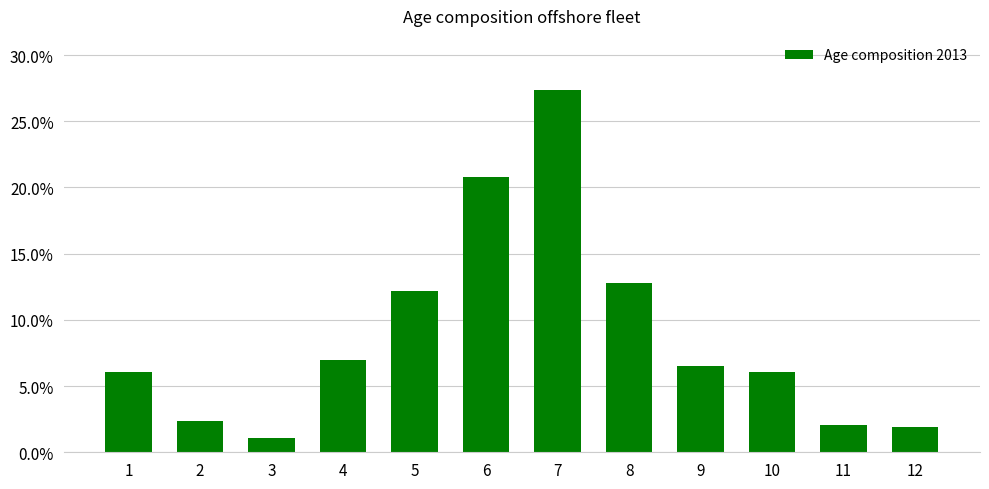

True or false: the data shows 0.2 at 5.

False